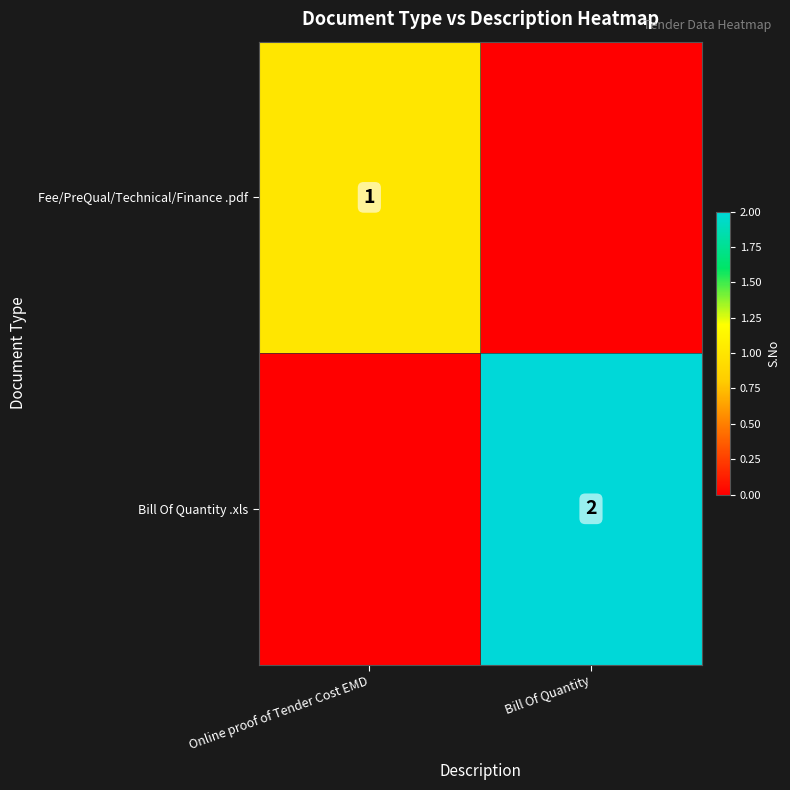

The Fee/PreQual/Technical/Finance .pdf series shows 1 at Online proof of Tender Cost EMD. True or false?

True